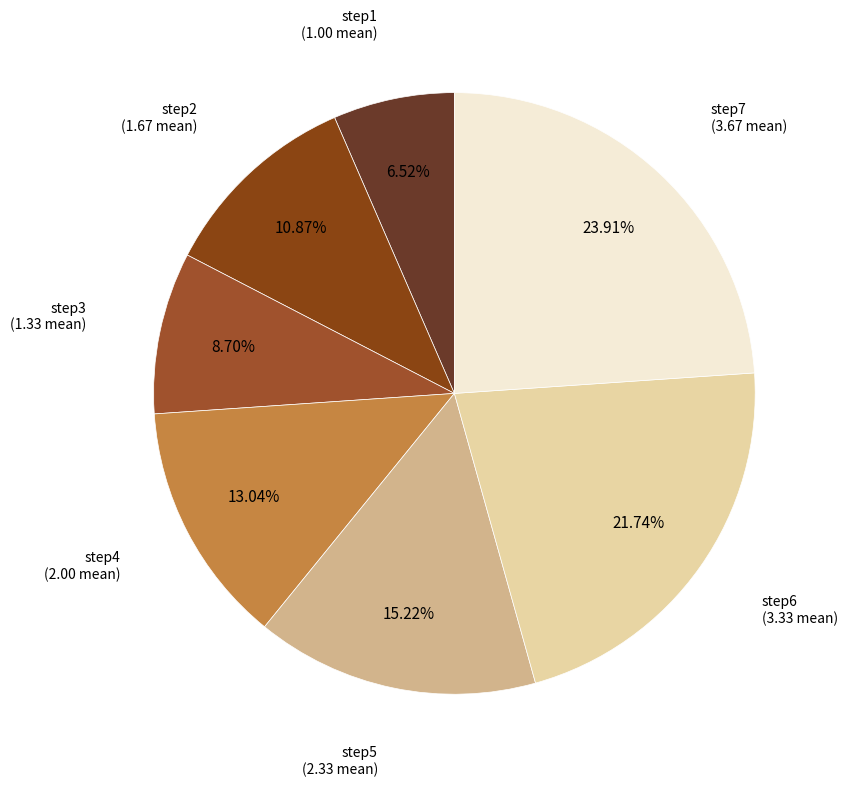

True or false: step7 accounts for 16% of the total.

False